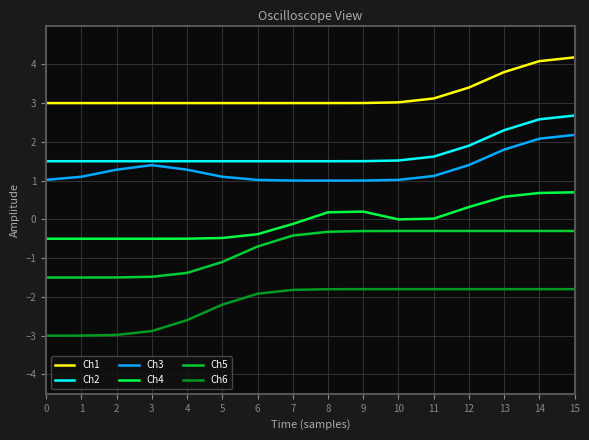

Where is Ch2 nearest to the value 2?

12